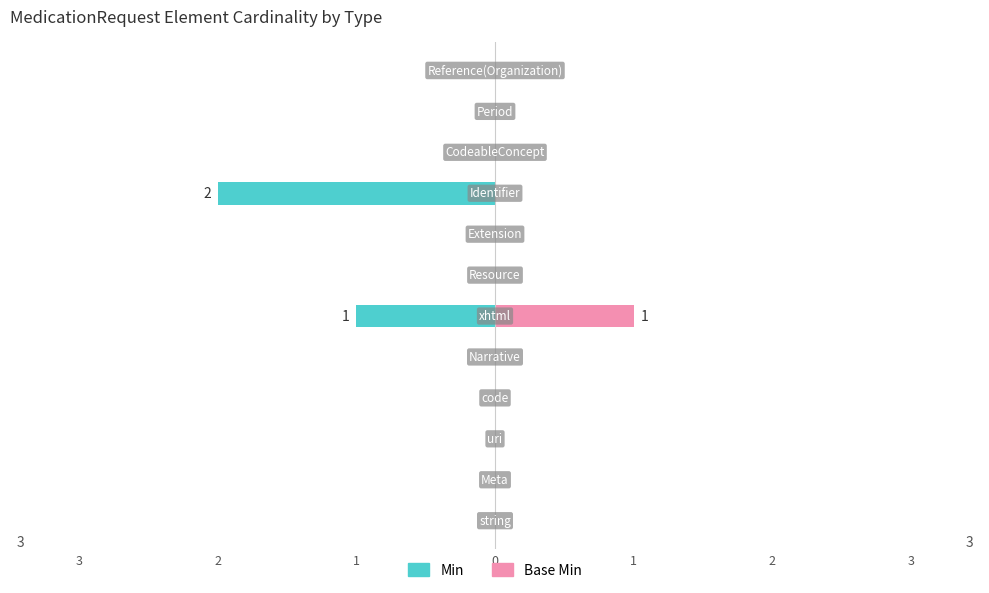

How many series are shown in this chart?

2